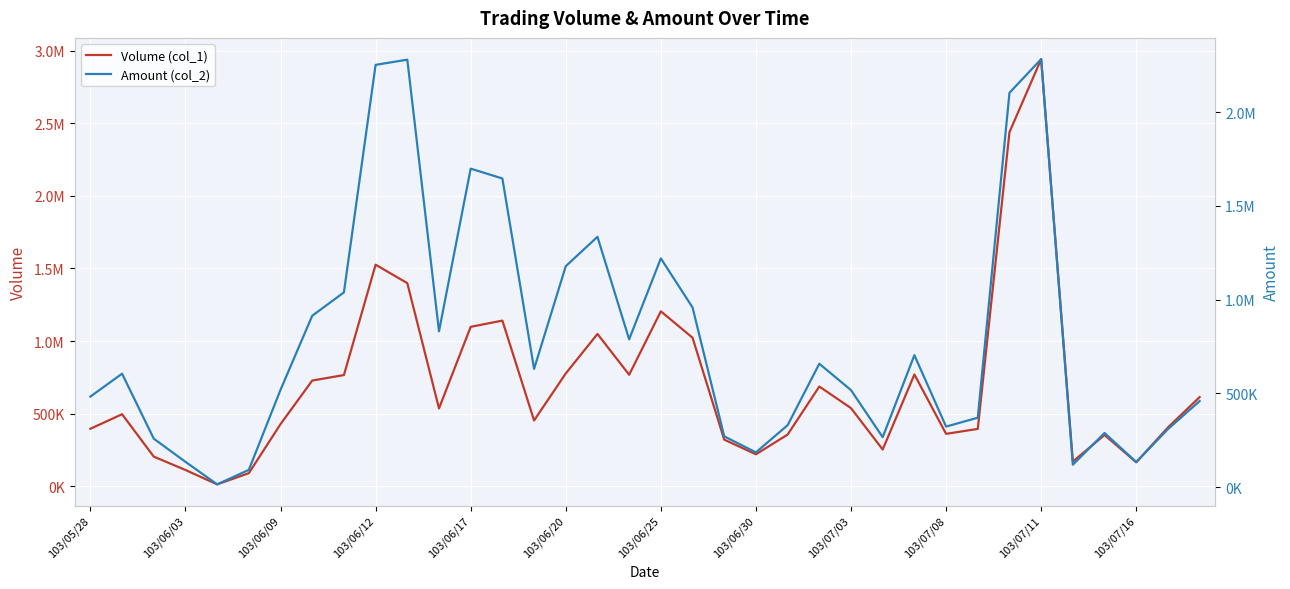

What is the value of the Amount (col_2) point at the 25th from the left?

517450